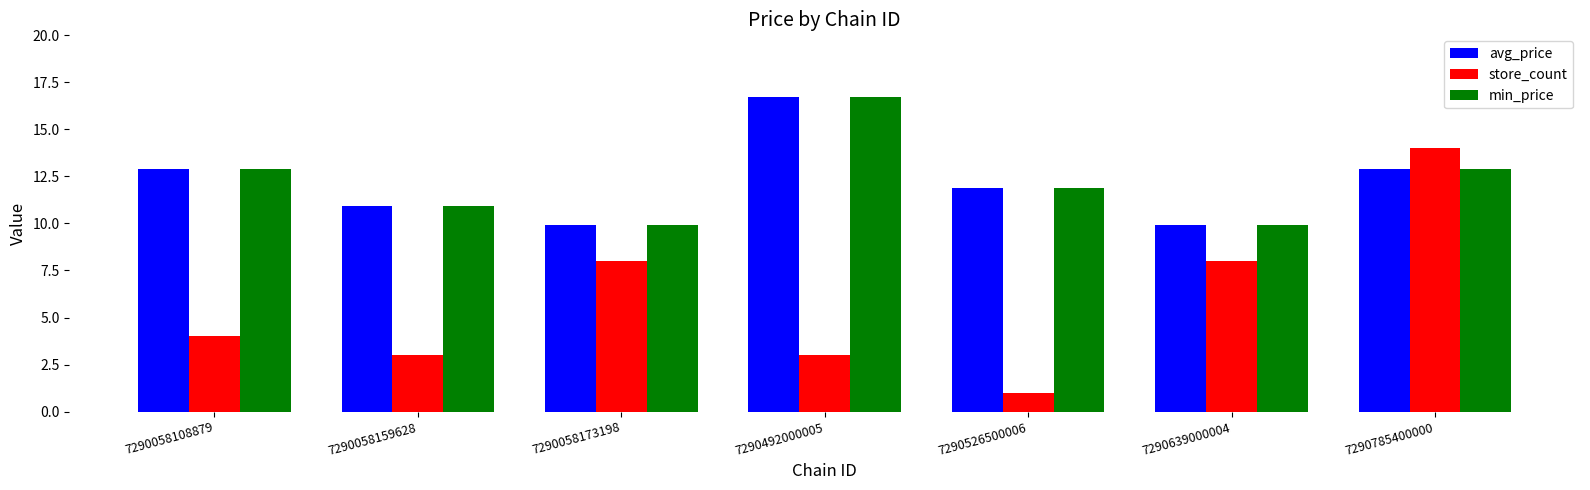

What is the sum of all min_price values?

85.1